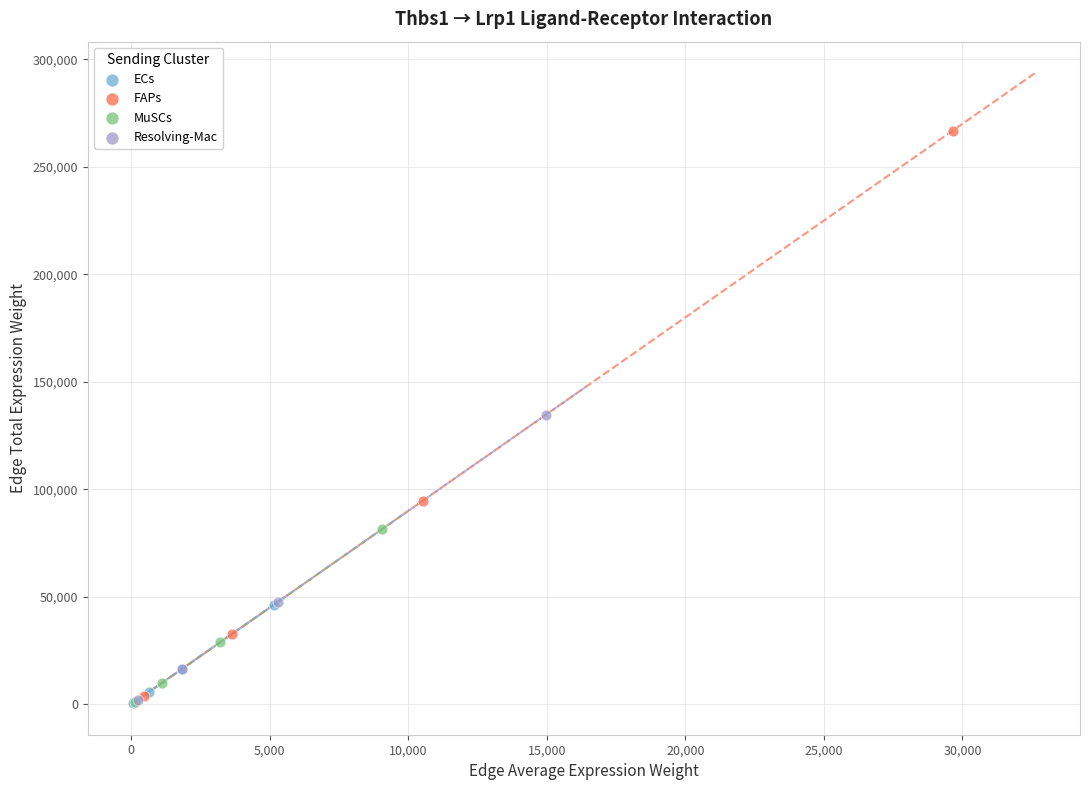

What are all the series names shown in the legend?

ECs, FAPs, MuSCs, Resolving-Mac